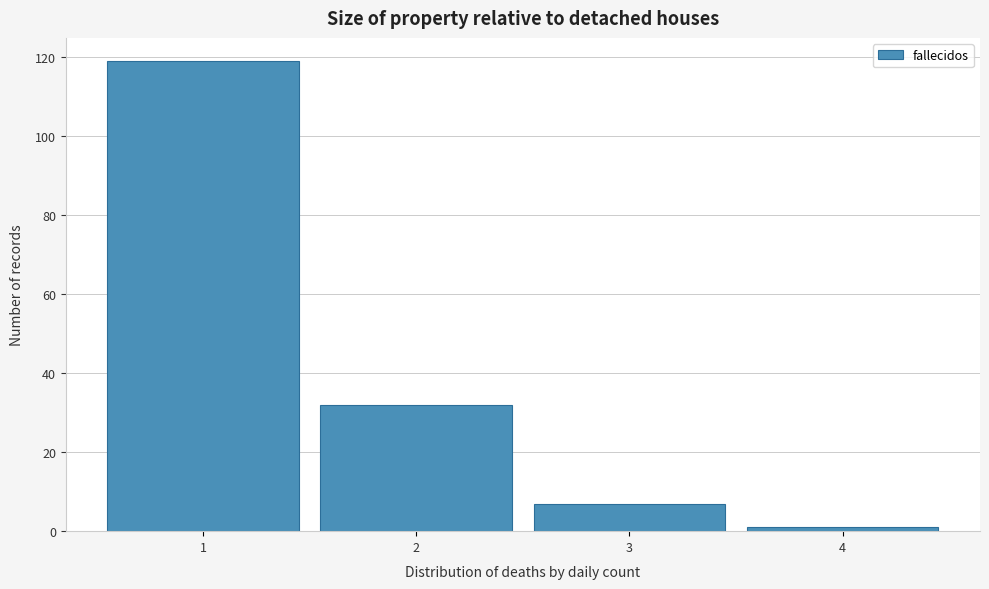

Reading left to right, transcribe this chart: for each bar, give the range it covers on the x-axis and its height. The values are not printed on the chart, so give them approximately, as read against the axis.

0.5 to 1.5: 120
1.5 to 2.5: 32
2.5 to 3.5: 8
3.5 to 4.5: under 2